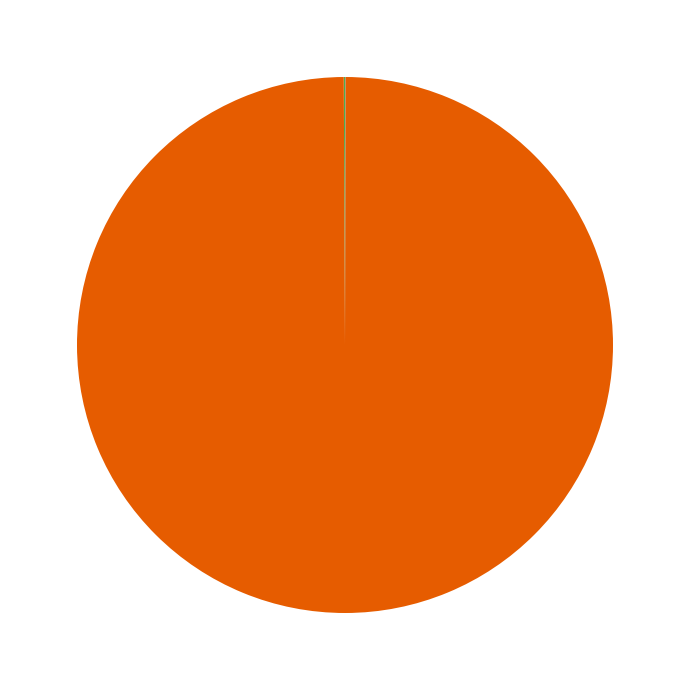

Is there any slice that represents more than half of the pie?

Yes